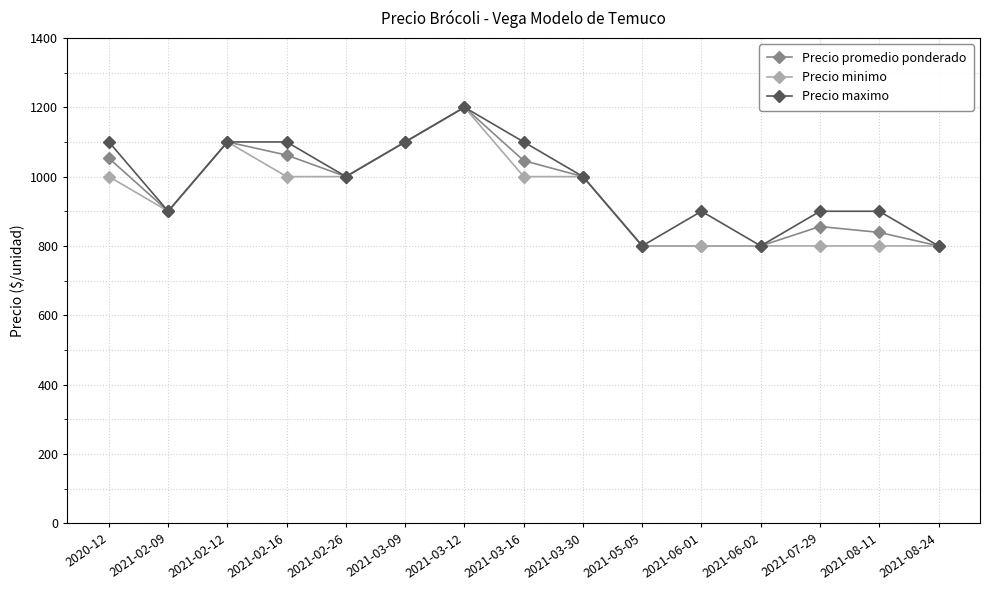

How many Precio maximo values are between 900 and 1100?

11